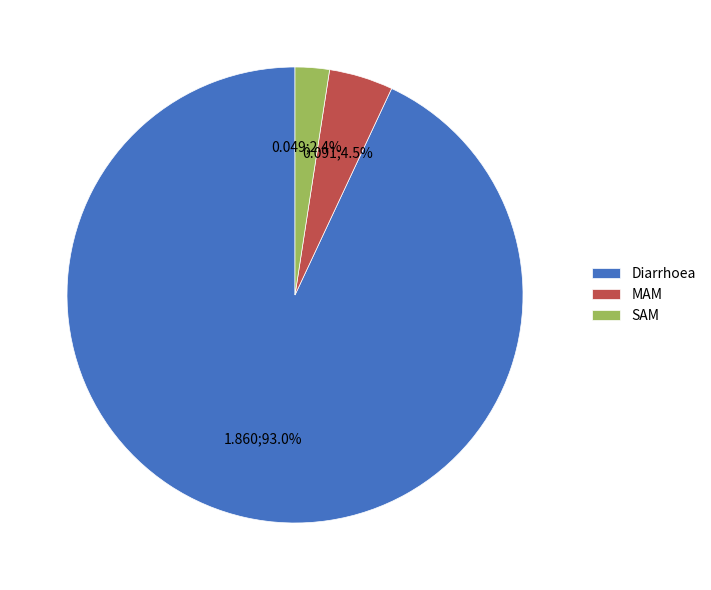

How many segments does this pie chart have?

3